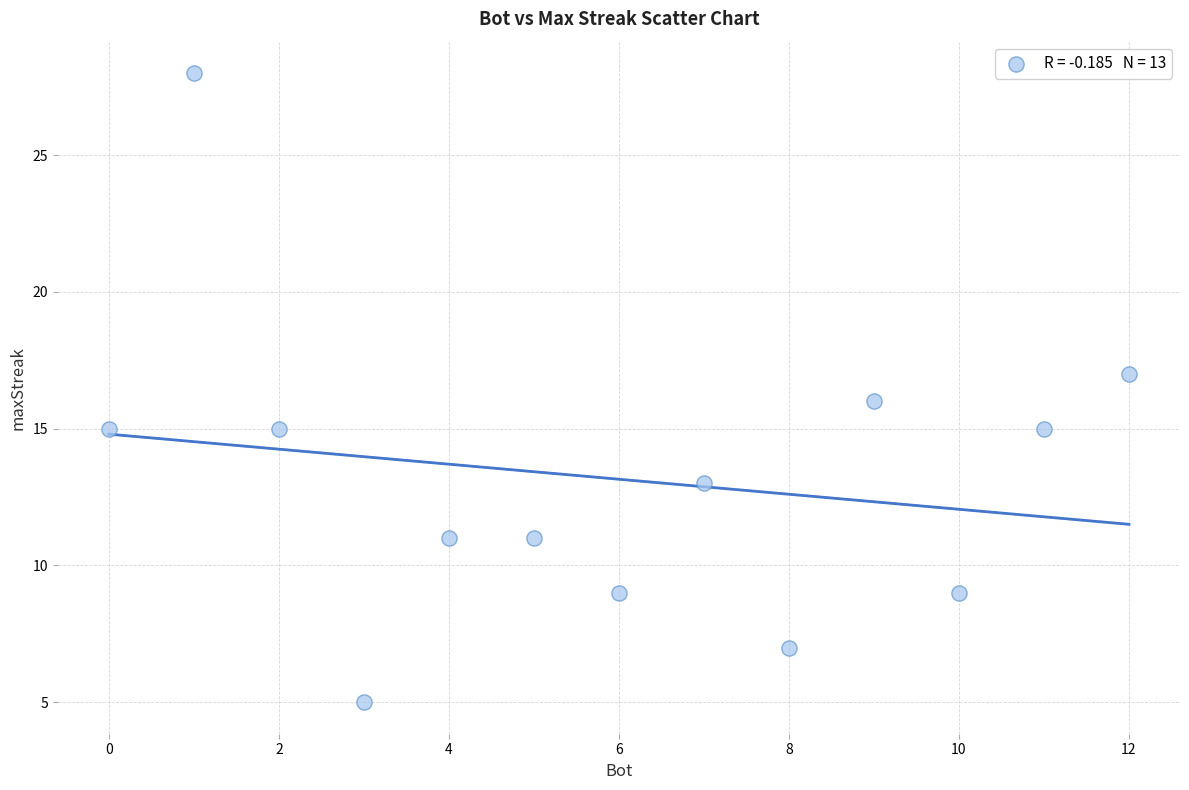

What is the range of X values (max minus min)?

12